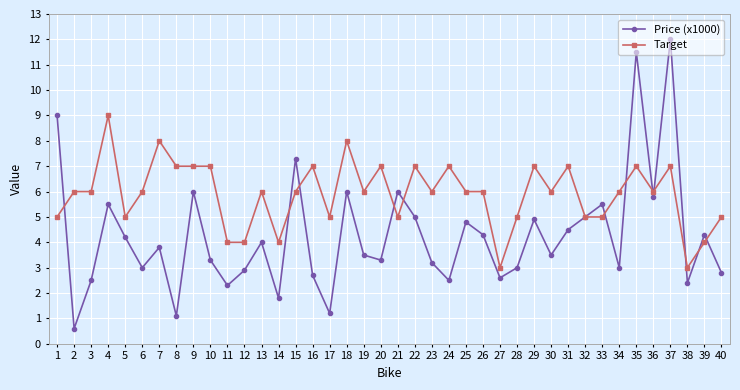

The value of Price (x1000) at 28 is 5.3. True or false?

False